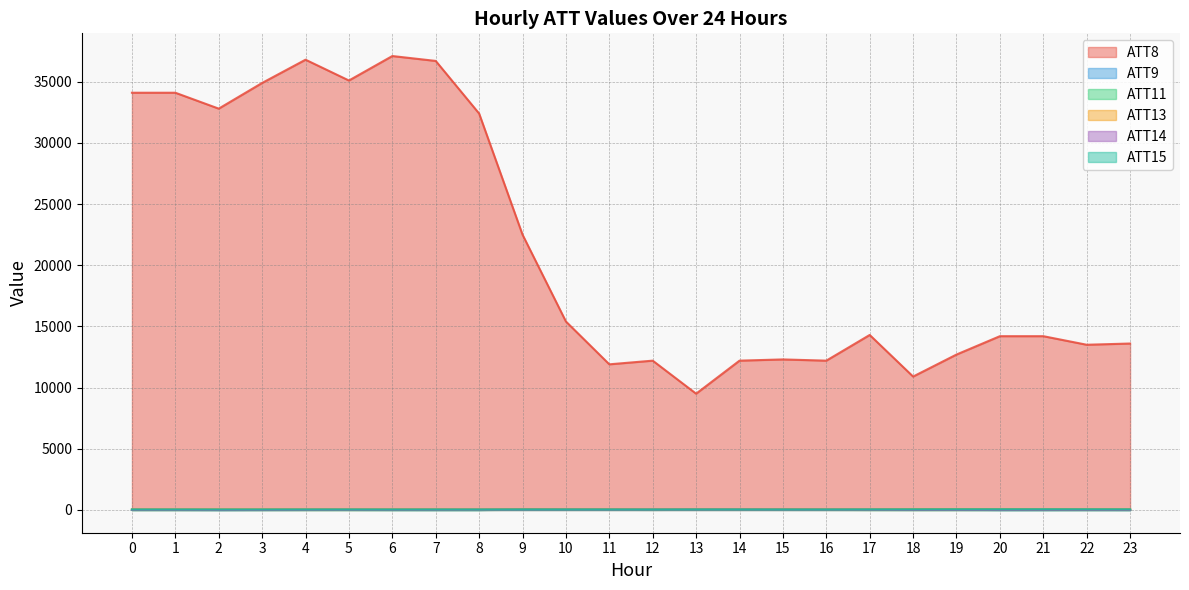

Is the value of ATT14 at 8 greater than the value of ATT11 at 16?

Yes